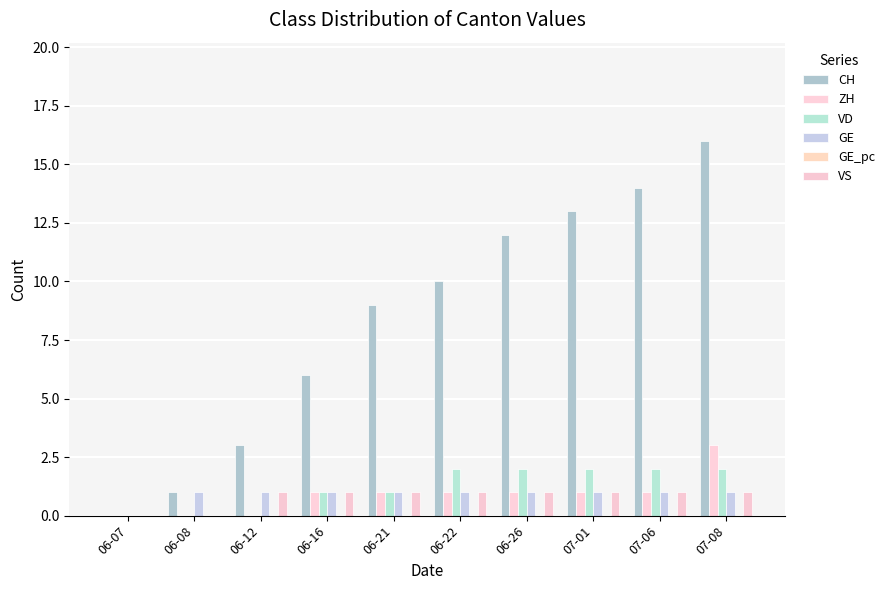

Are the bars horizontal?

No